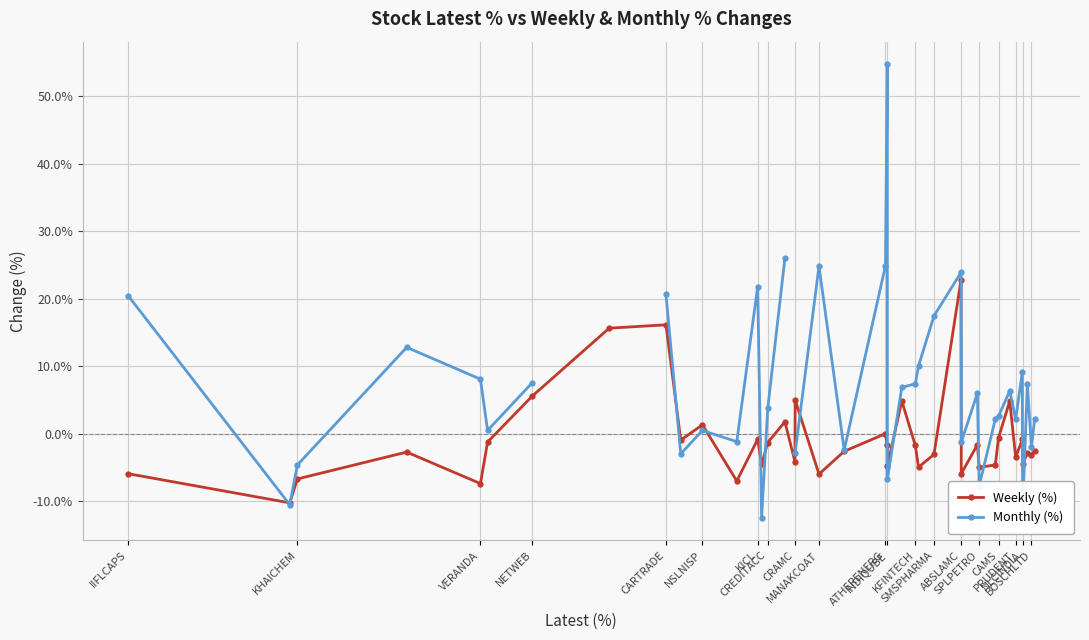

What is the maximum value for Weekly (%)?

22.8